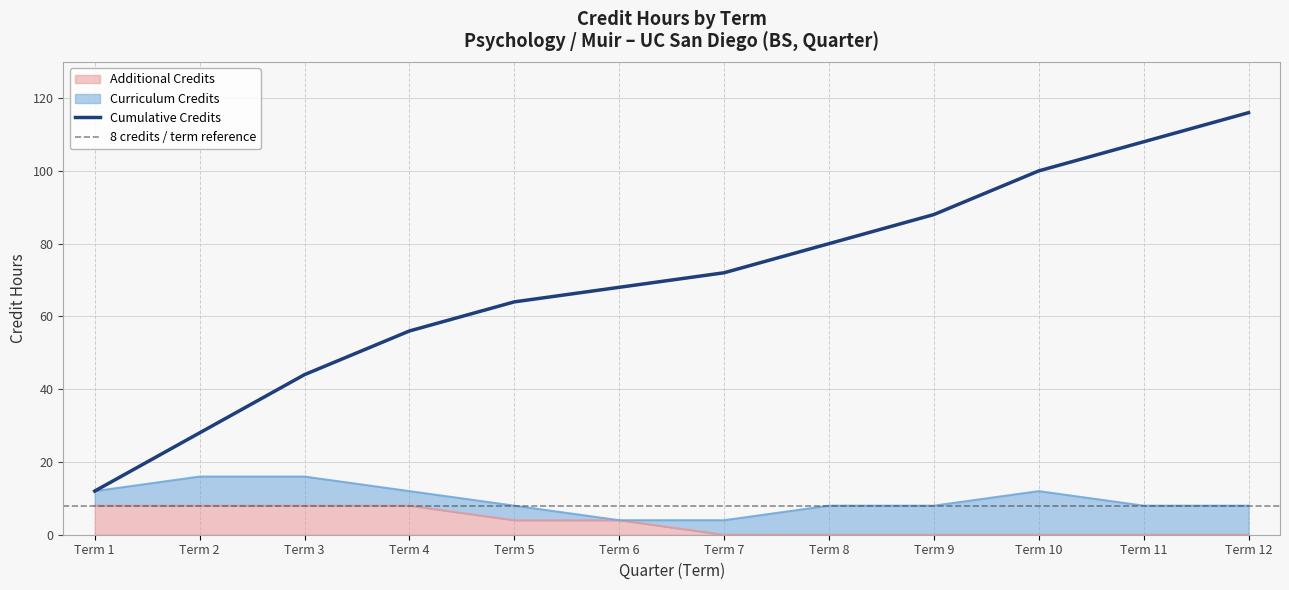

Does the chart display data point markers on the line(s)?

No